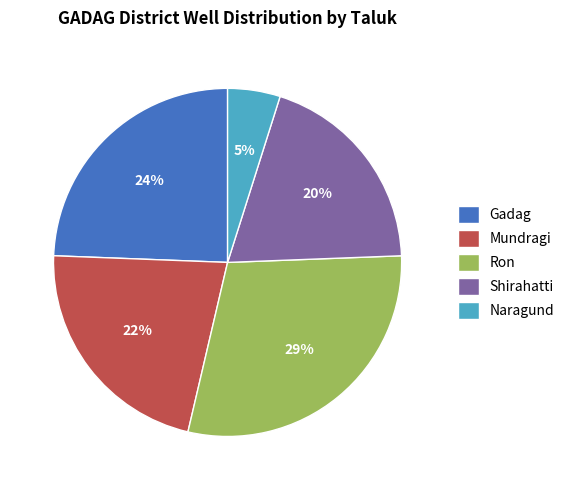

Combined, do Mundragi and Naragund account for over 50%?

No